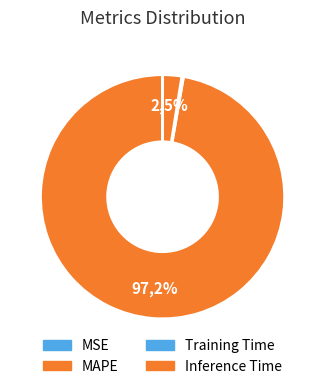

Count the number of slices in the pie.

4